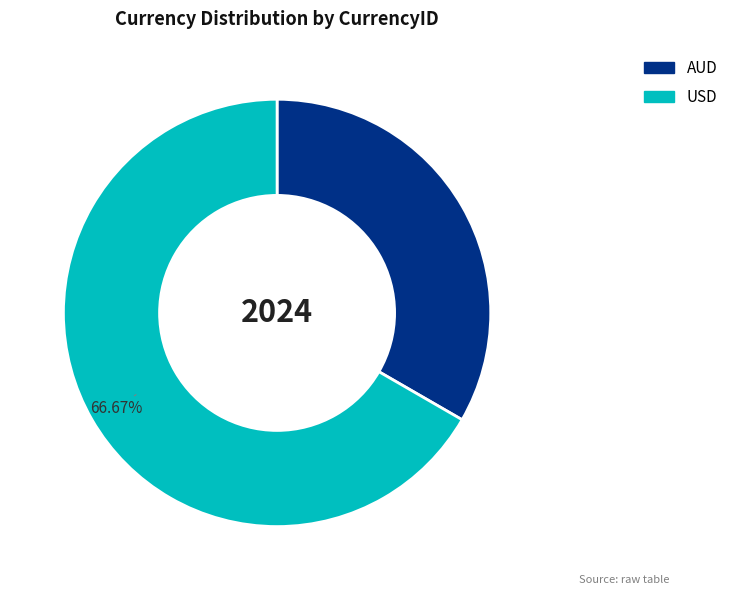

Is the sum of USD and AUD greater than half?

Yes